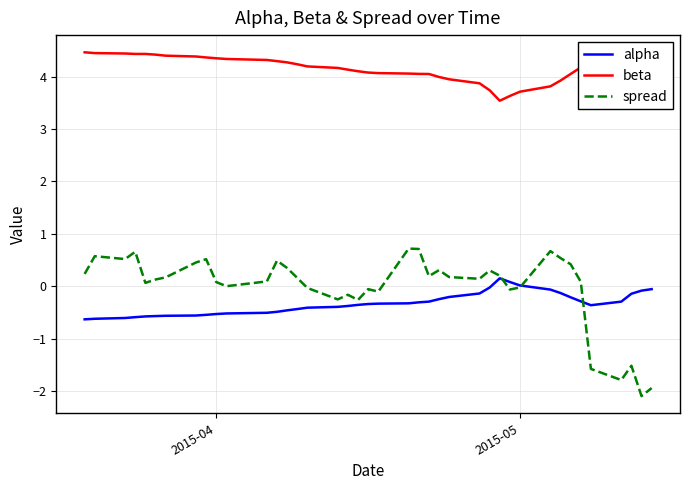

Which series has the widest spread of values?

spread